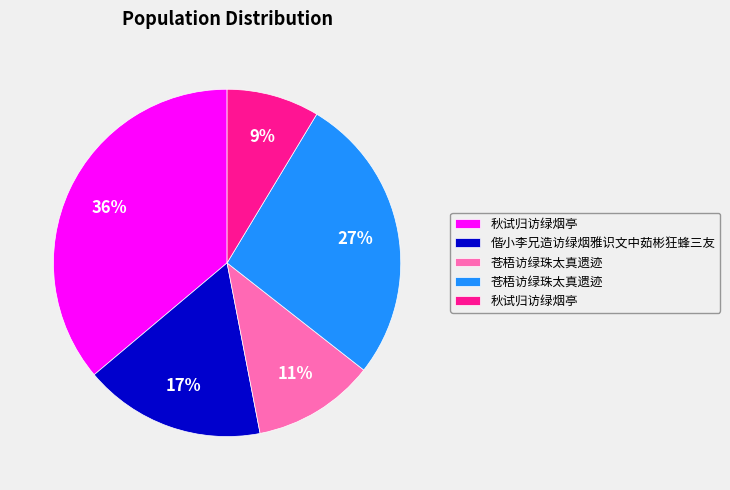

Is there any slice that represents more than half of the pie?

No